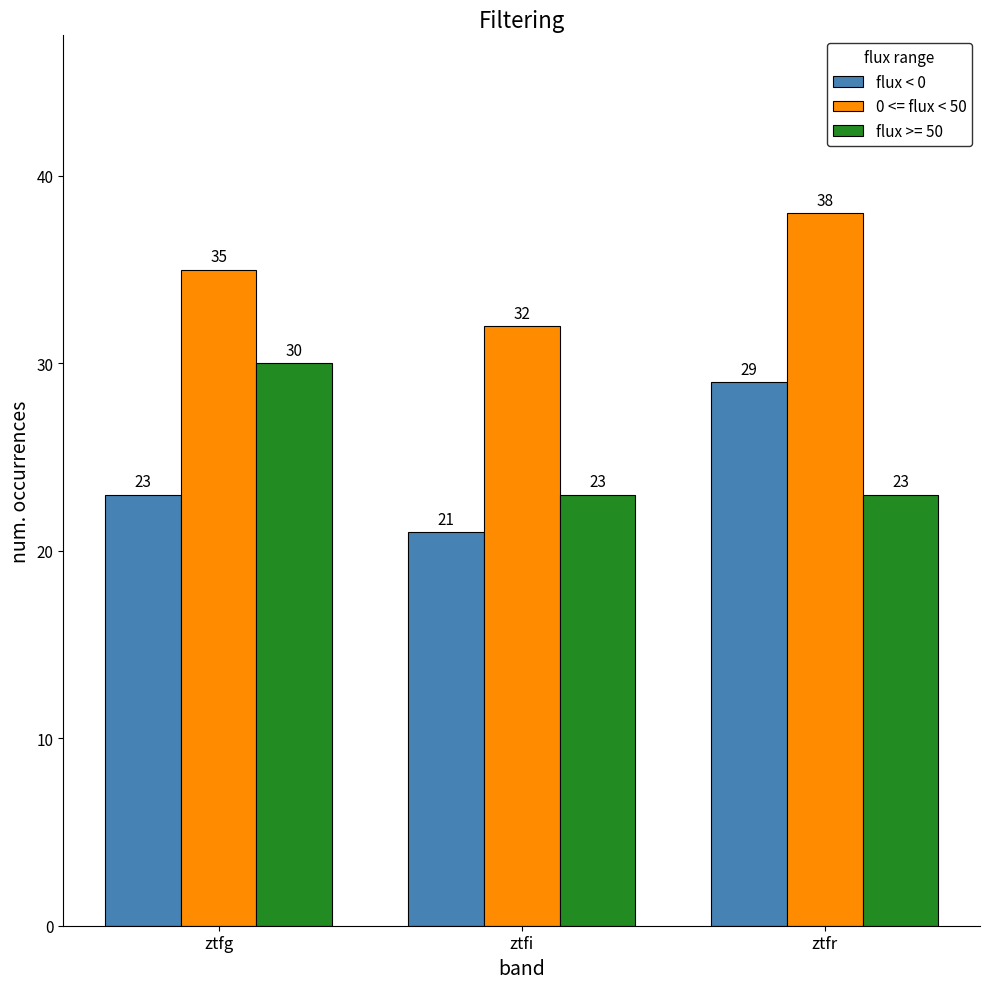

Does the chart contain any negative values?

No